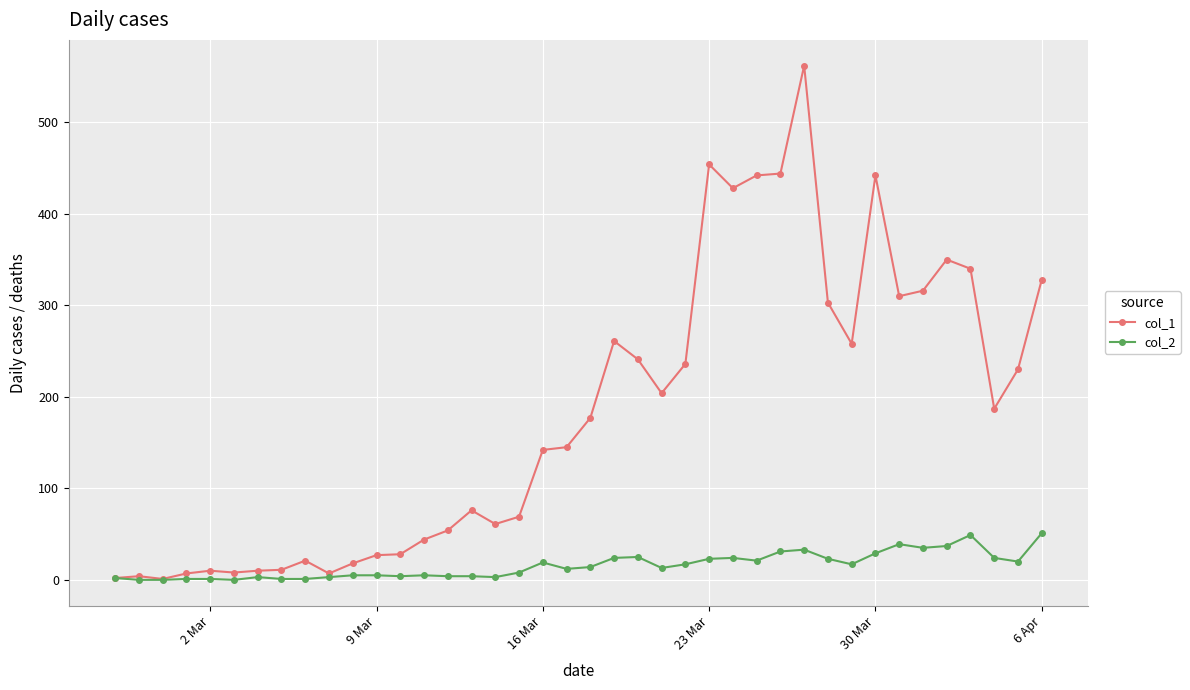

Which series has the widest spread of values?

col_1